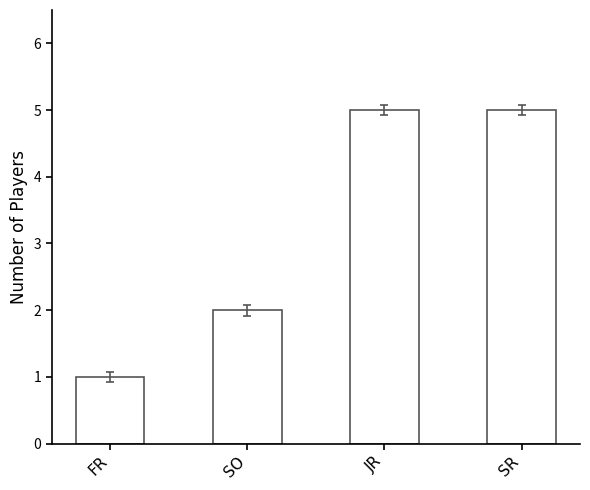

What is the difference between the maximum and second lowest values?

3